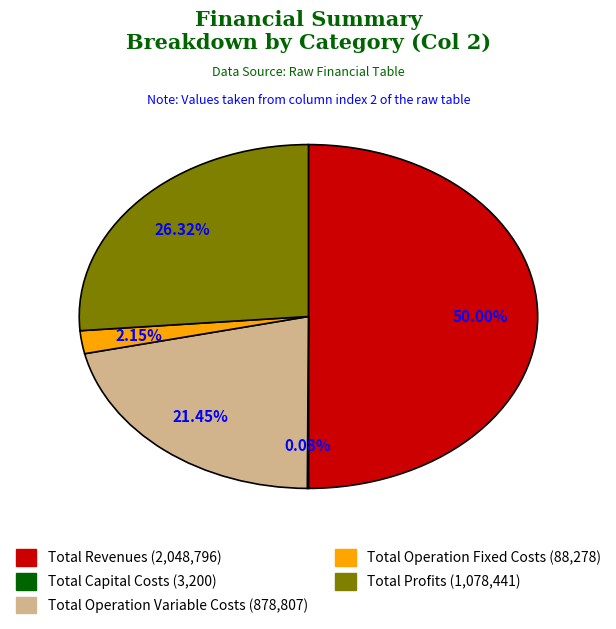

Which slice is the largest?

Total Revenues